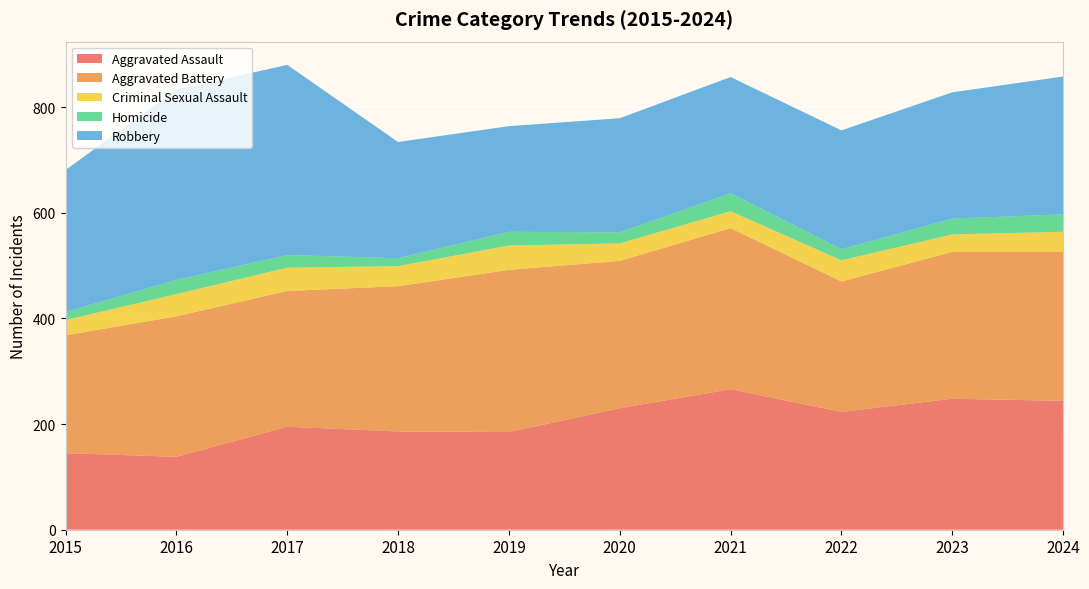

Reading left to right, list all the values displayed in this chart.

Aggravated Assault: 2015=145	2016=138	2017=195	2018=186	2019=185	2020=230	2021=266	2022=223	2023=248	2024=244
Aggravated Battery: 2015=223	2016=266	2017=257	2018=275	2019=307	2020=279	2021=305	2022=247	2023=278	2024=282
Criminal Sexual Assault: 2015=29	2016=42	2017=44	2018=38	2019=46	2020=33	2021=32	2022=40	2023=33	2024=38
Homicide: 2015=15	2016=27	2017=24	2018=15	2019=26	2020=21	2021=34	2022=21	2023=30	2024=33
Robbery: 2015=269	2016=360	2017=360	2018=220	2019=200	2020=216	2021=220	2022=225	2023=239	2024=261